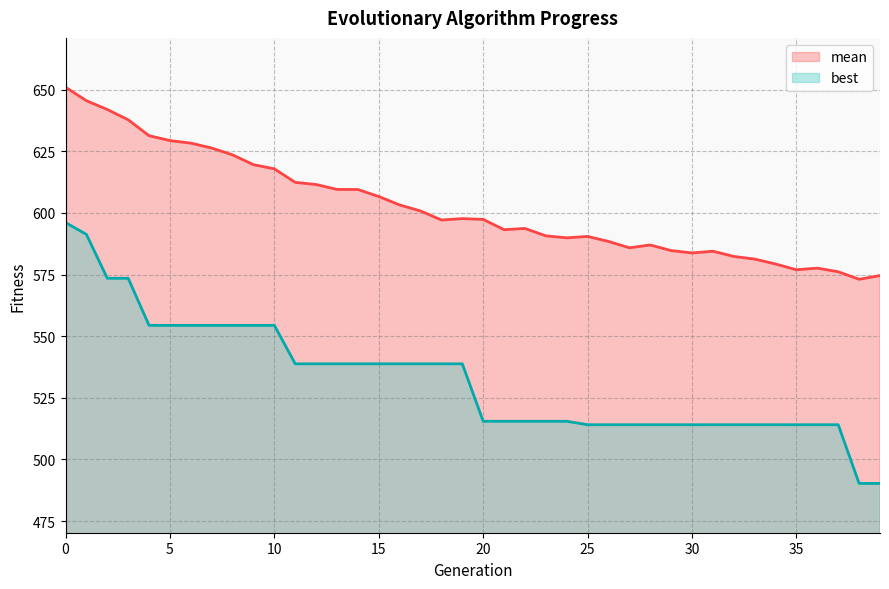

True or false: mean and best intersect in this chart.

False